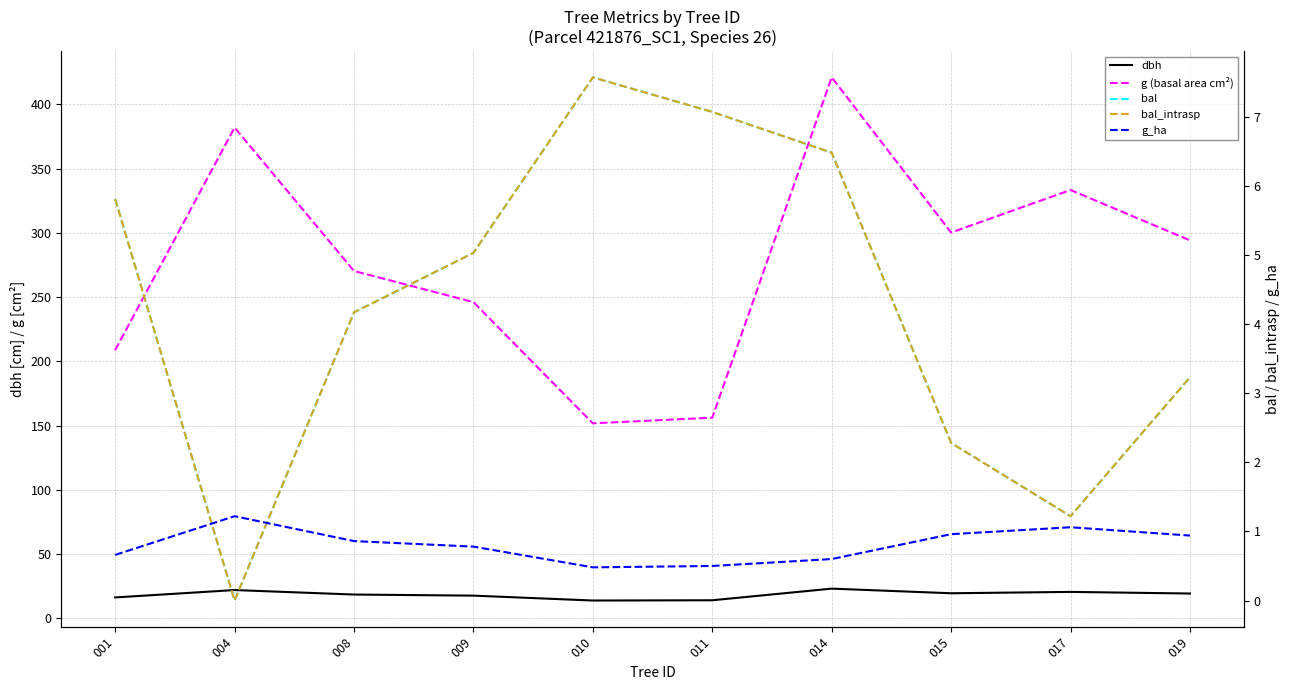

Reading right to left, transcribe all the data shown in this chart.

dbh: 019=19.4	017=20.6	015=19.6	014=23.1	011=14.1	010=13.9	009=17.7	008=18.6	004=22.1	001=16.3
g (basal area cm²): 019=294.1	017=333.3	015=300.2	014=420.9	011=156.2	010=151.8	009=246.1	008=270.3	004=381.9	001=208.7
bal: 019=3.2	017=1.2	015=2.3	014=6.5	011=7.1	010=7.6	009=5.0	008=4.2	004=0.0	001=5.8
bal_intrasp: 019=3.2	017=1.2	015=2.3	014=6.5	011=7.1	010=7.6	009=5.0	008=4.2	004=0.0	001=5.8
g_ha: 019=0.9	017=1.1	015=1.0	014=0.6	011=0.5	010=0.5	009=0.8	008=0.9	004=1.2	001=0.7